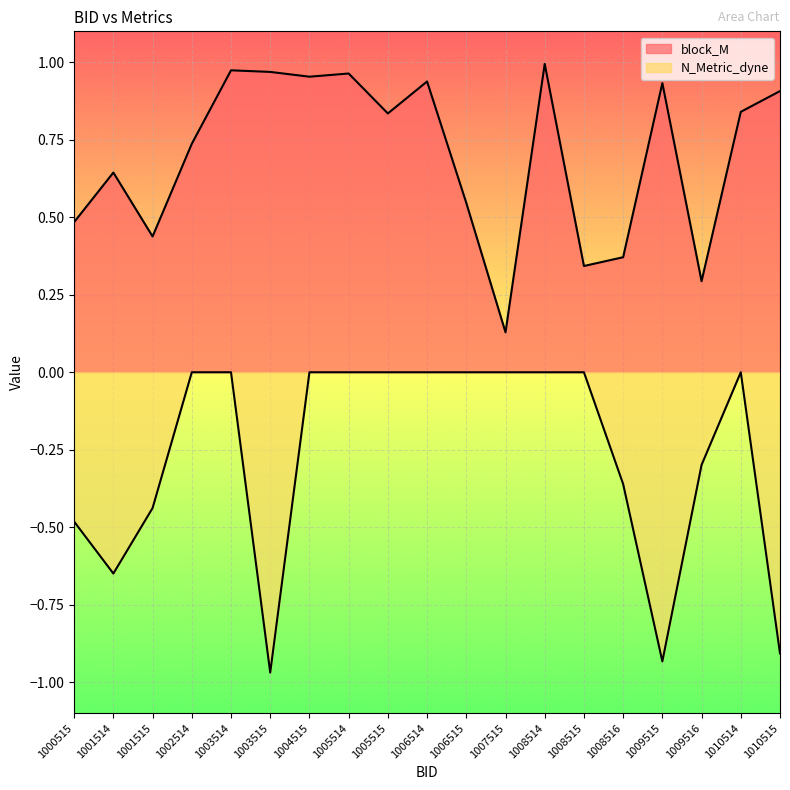

List the series in order of their overall mean, lowest first.

N_Metric_dyne, block_M